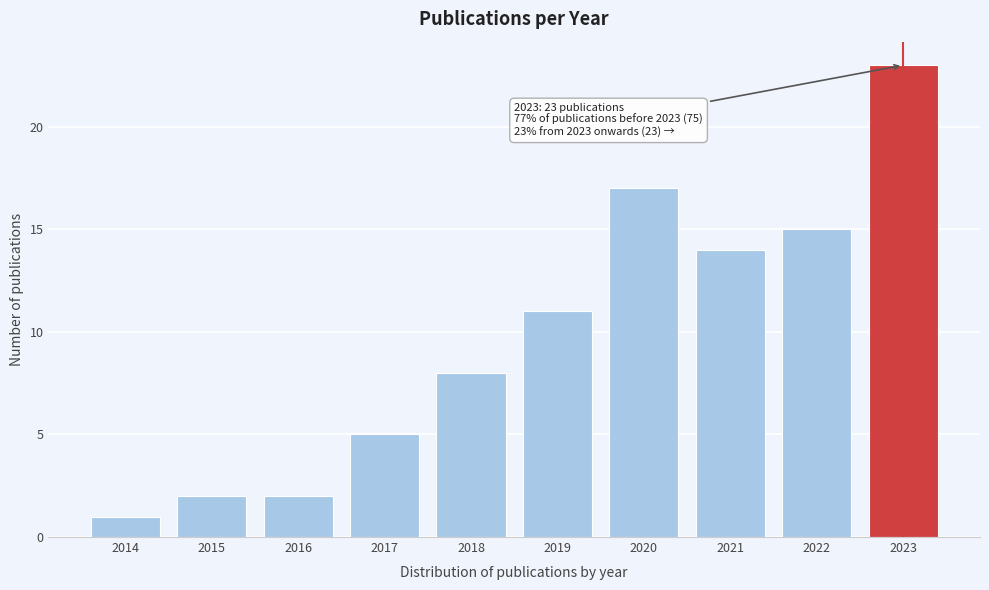

Reading left to right, extract all data points from this chart.

1	2	2	5	8	11	17	14	15	23